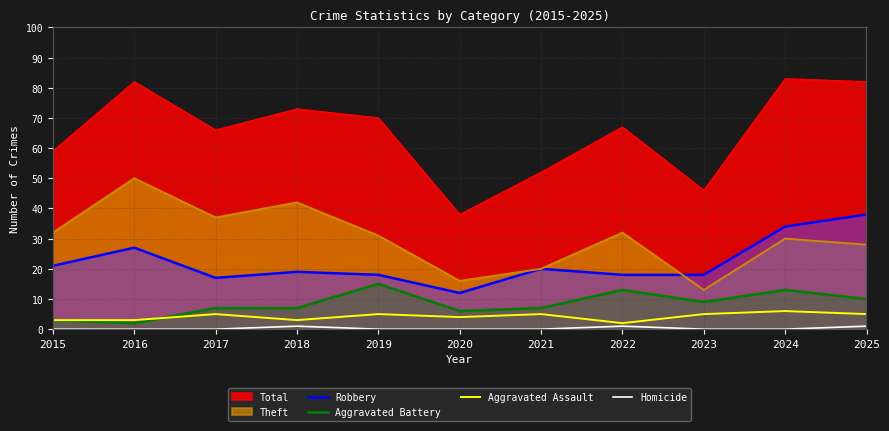

Which category has the lowest value in the Aggravated Assault series?

2022